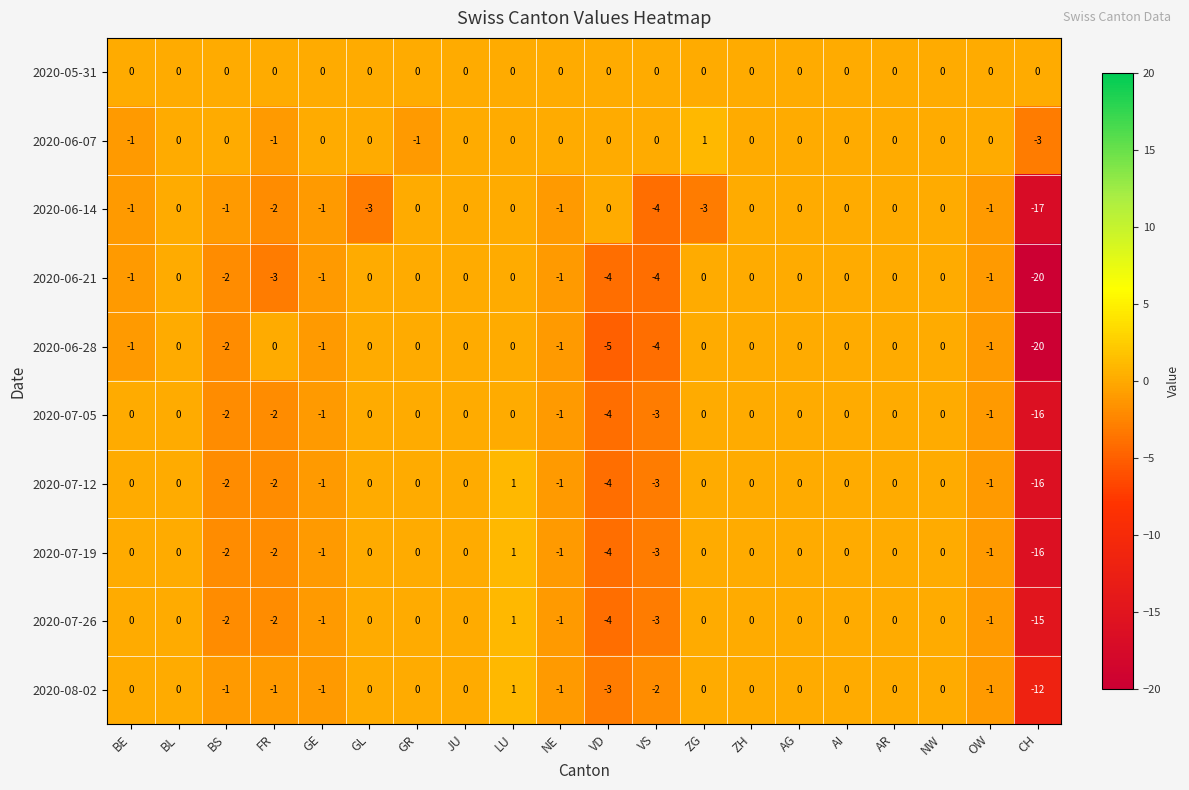

What is the approximate value of 2020-07-12 at VS?

-3